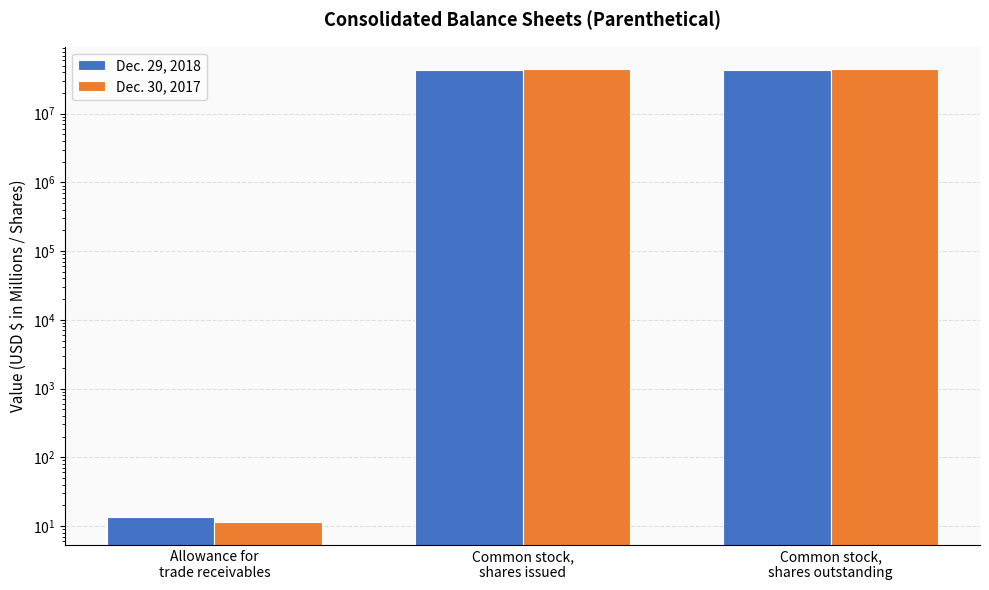

Where is Dec. 30, 2017 nearest to the value 22150005?

Allowance for
trade receivables